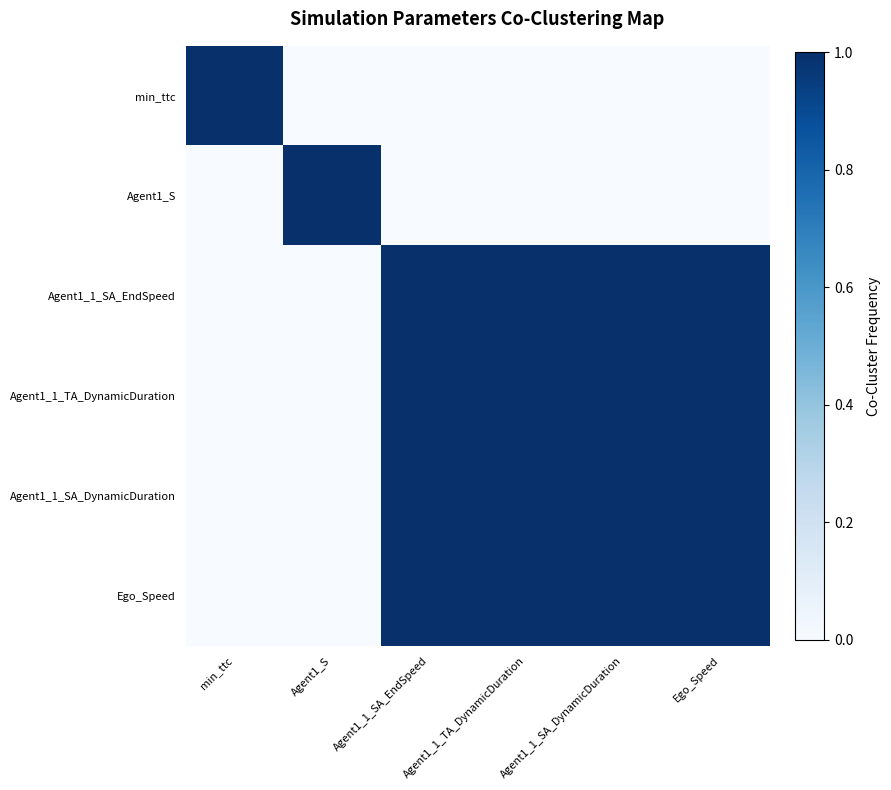

Between Agent1_1_SA_EndSpeed and min_ttc, which is larger?

min_ttc